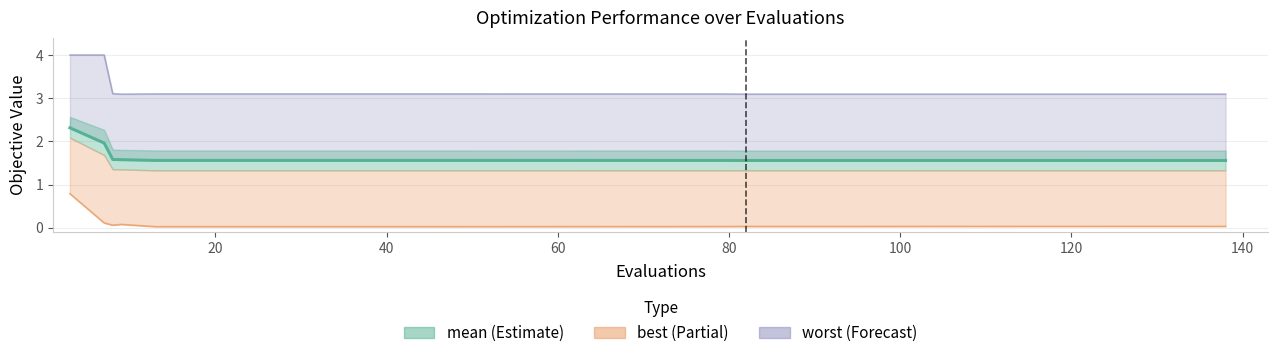

Reading right to left, what are all the values shown in this chart?

mean: 138=1.6	129=1.6	115=1.6	86=1.6	82=1.6	79=1.6	45=1.6	41=1.6	37=1.6	33=1.6	29=1.6	25=1.6	21=1.6	17=1.6	13=1.6	9=1.6	8=1.6	7=2.0	3=2.3
best: 138=0.0	129=0.0	115=0.0	86=0.0	82=0.0	79=0.0	45=0.0	41=0.0	37=0.0	33=0.0	29=0.0	25=0.0	21=0.0	17=0.0	13=0.0	9=0.1	8=0.1	7=0.1	3=0.8
worst: 138=3.1	129=3.1	115=3.1	86=3.1	82=3.1	79=3.1	45=3.1	41=3.1	37=3.1	33=3.1	29=3.1	25=3.1	21=3.1	17=3.1	13=3.1	9=3.1	8=3.1	7=4.0	3=4.0